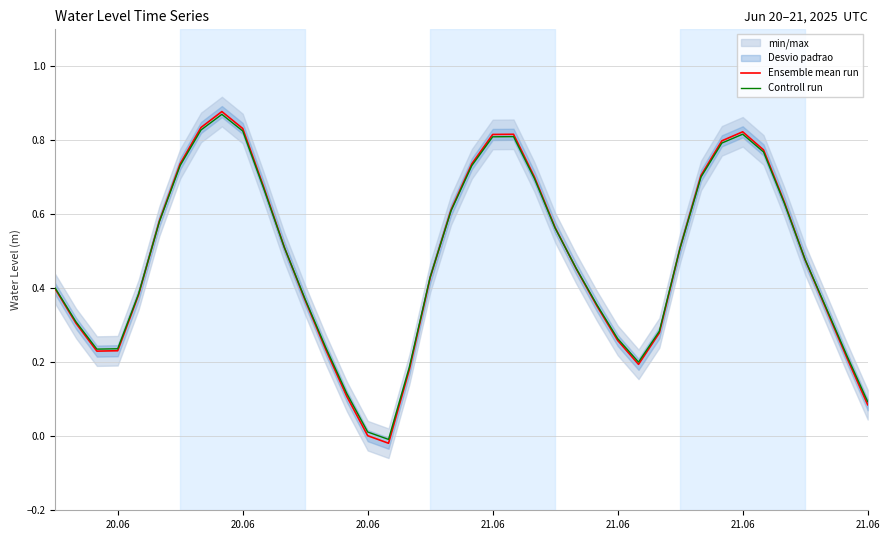

How many interior local valleys does the Ensemble mean run series have?

3